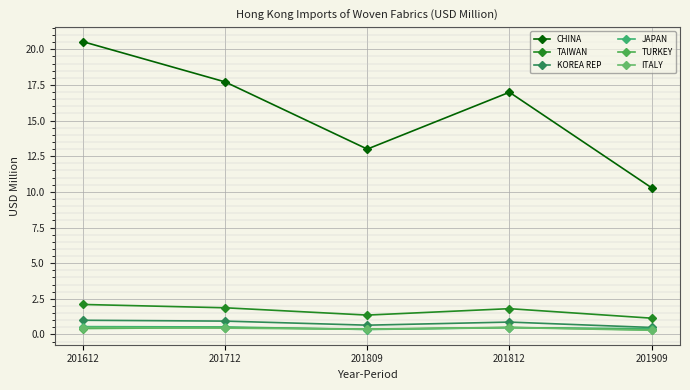

How many interior local peaks does the ITALY series have?

1